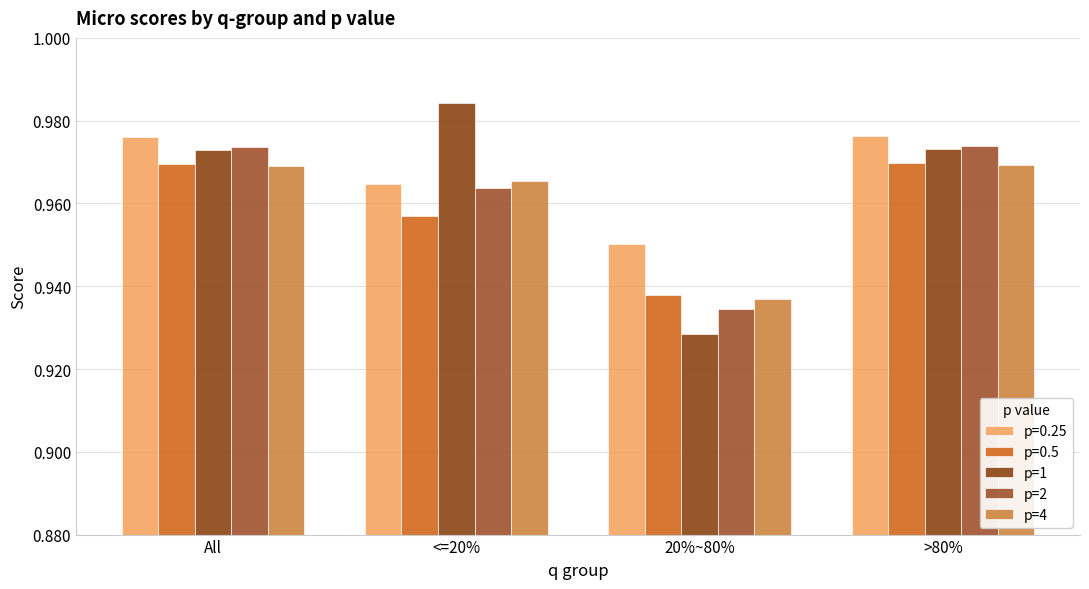

What is the label of the 4th bar from the right?

All